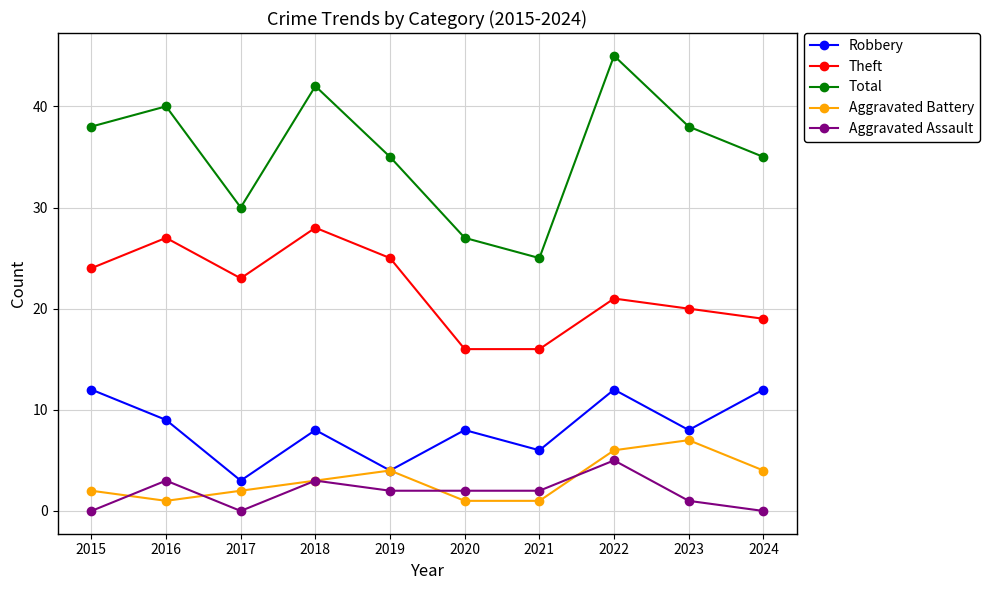

Which series changed the most between 2019 and 2023?

Theft